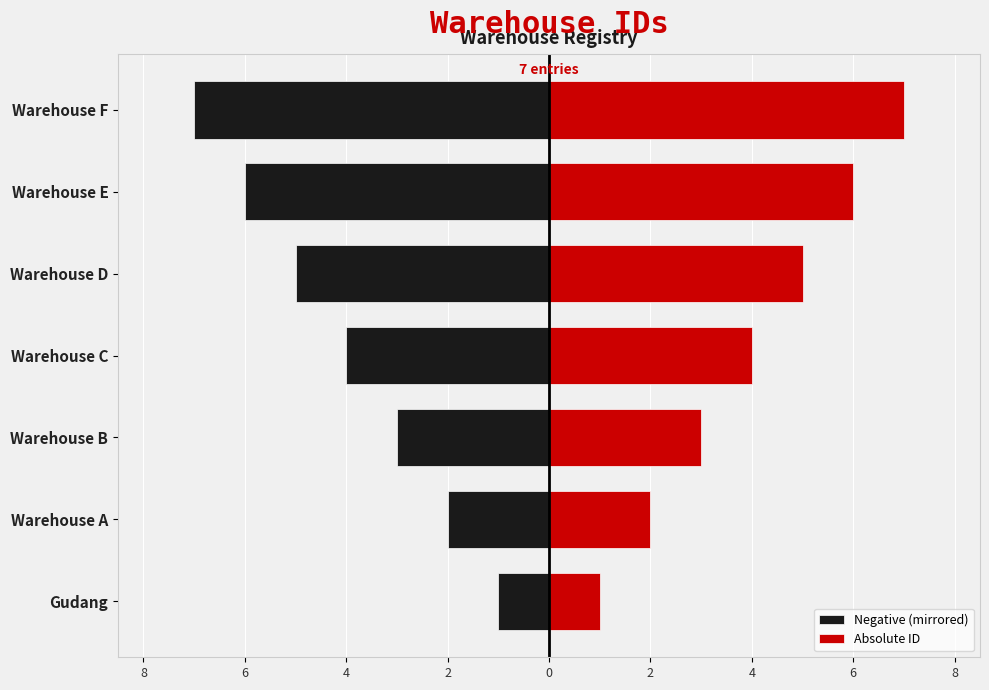

List the series in order of their overall mean, lowest first.

Negative (mirrored), Absolute ID